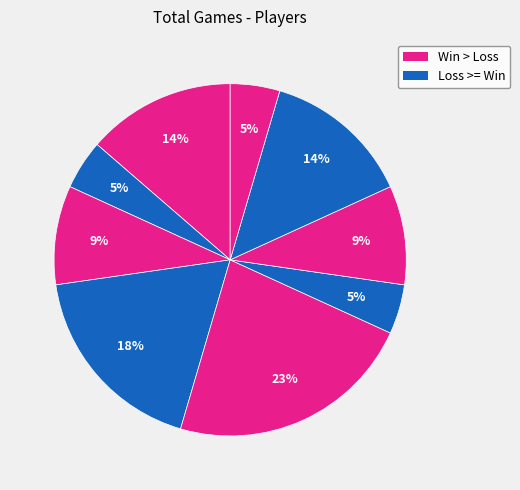

How many segments does this pie chart have?

9